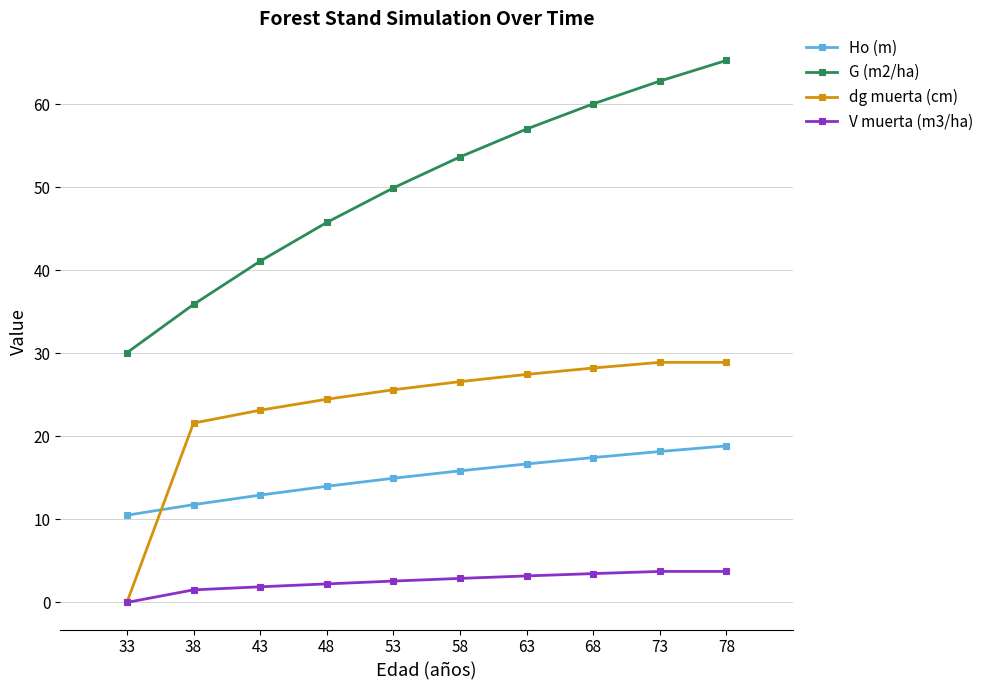

What is the value of the G (m2/ha) point at the 4th from the left?

45.7